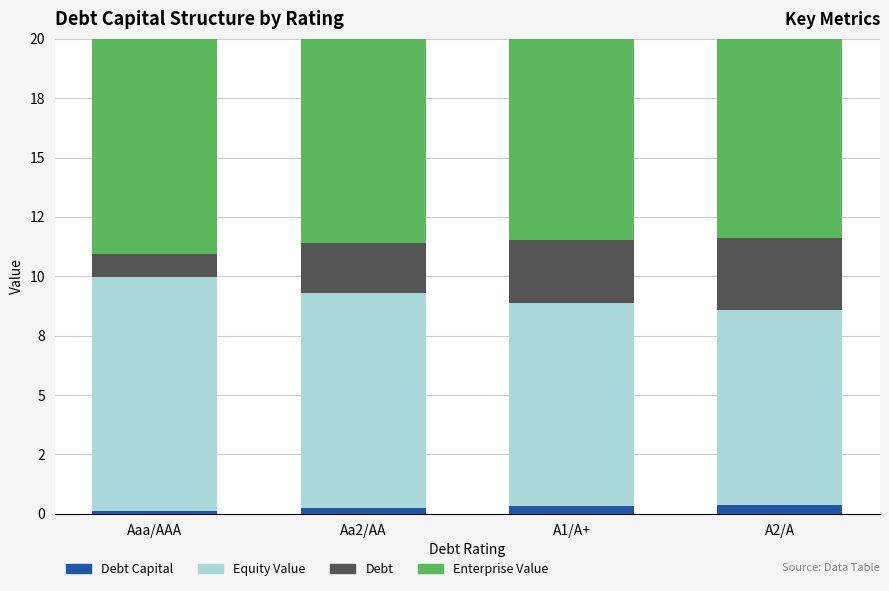

Is it true that Debt Capital equals 0.6 at A2/A?

False